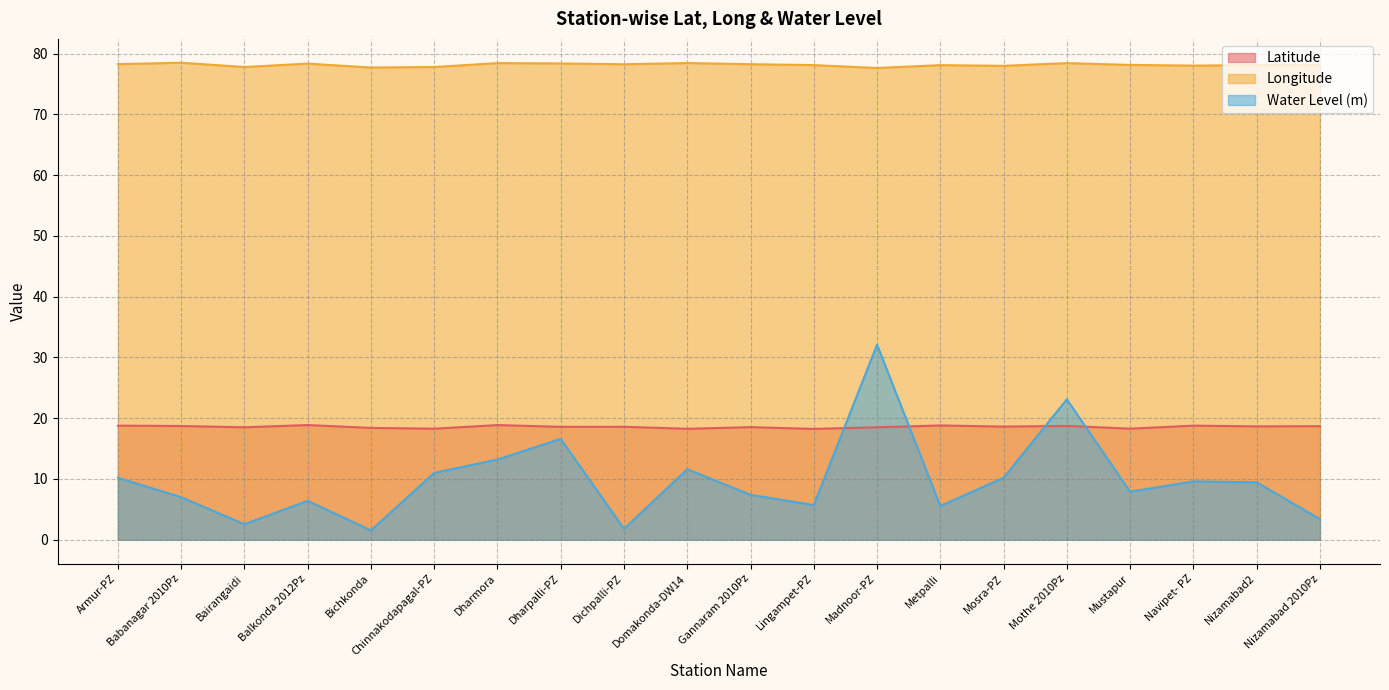

True or false: lat has more than 2 interior local peaks.

True